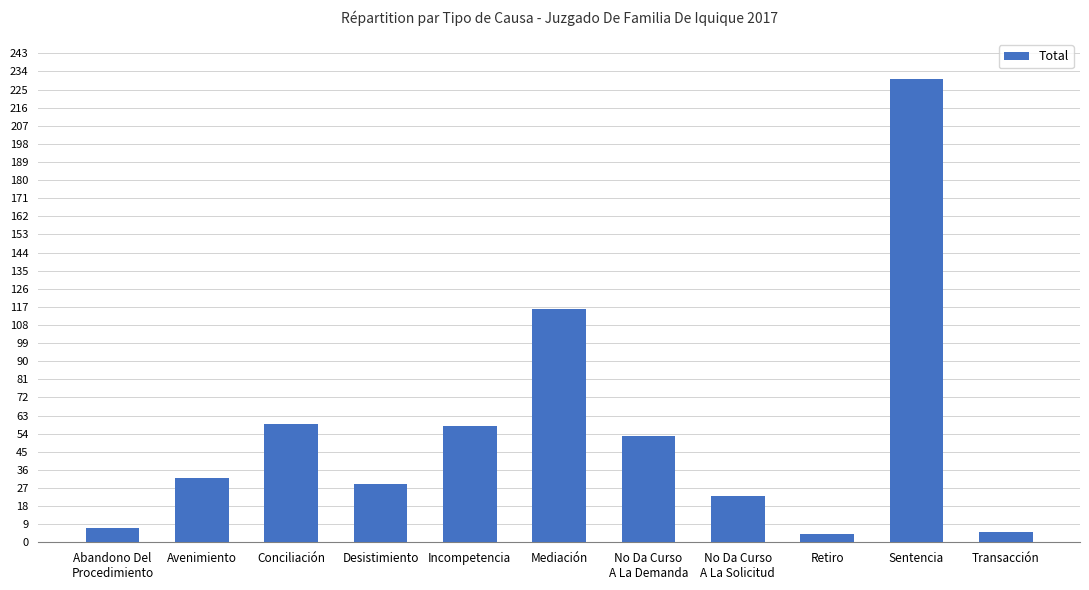

What is the value of the 6th bar from the left?

116